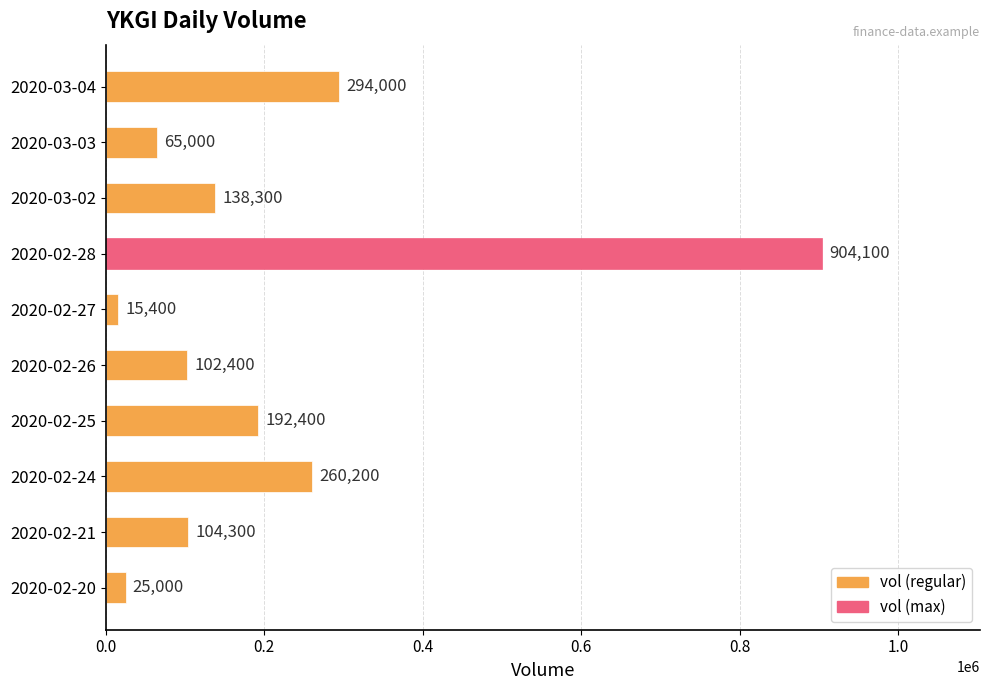

What is the difference between the values at 2020-02-26 and 2020-03-02?

35900